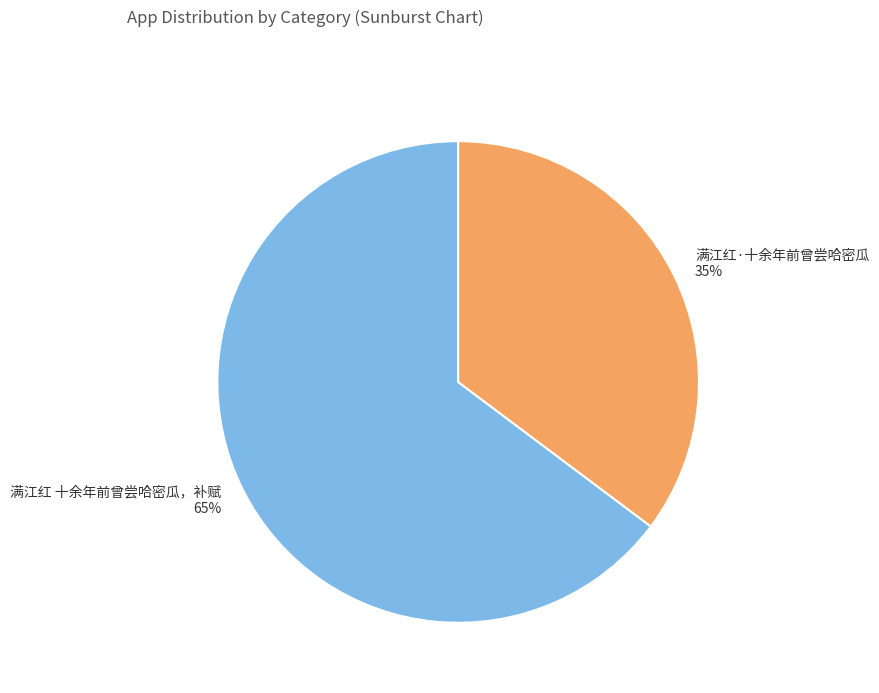

Which slice represents more than half of the pie?

满江红 十余年前曾尝哈密瓜，补赋